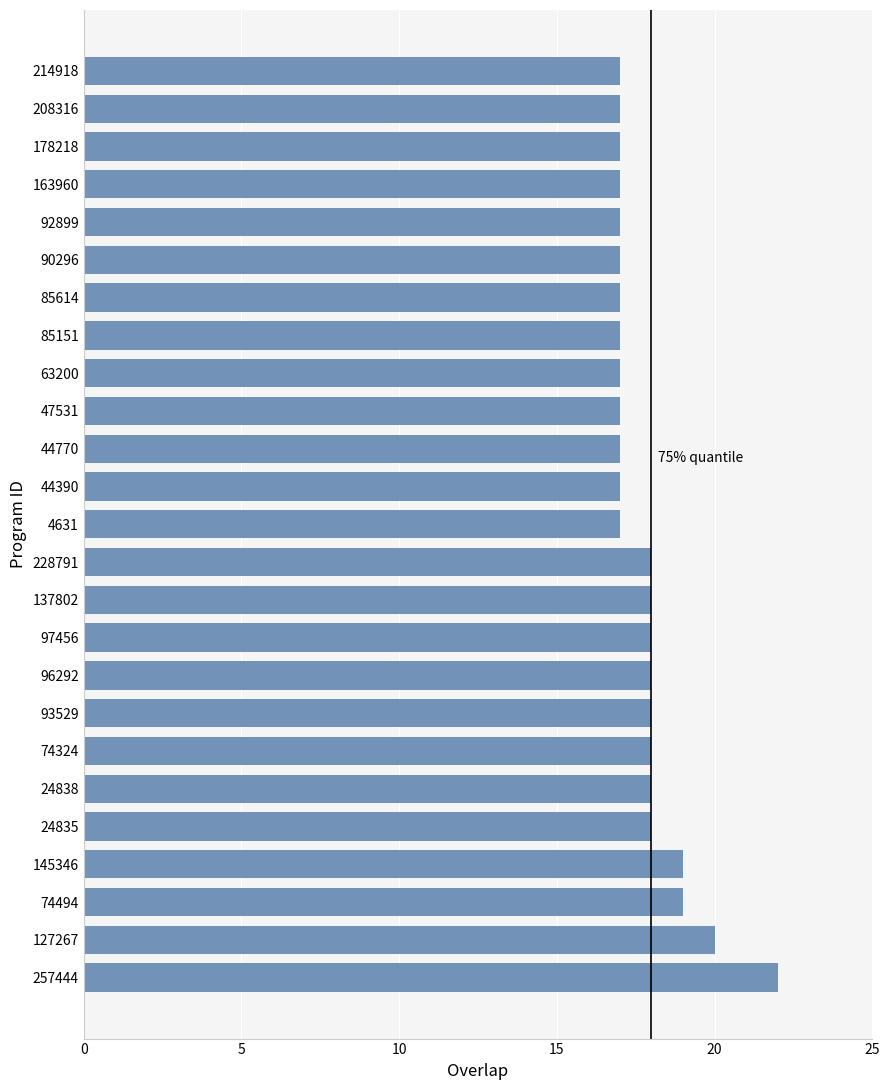

Reading bottom to top, list all the values displayed in this chart.

22	20	19	19	18	18	18	18	18	18	18	18	17	17	17	17	17	17	17	17	17	17	17	17	17